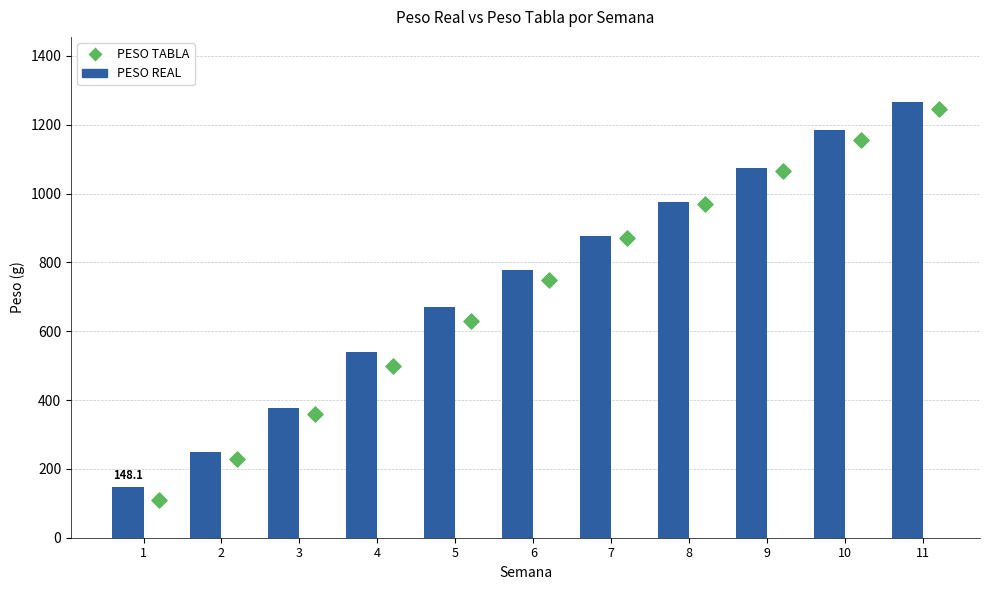

At how many categories does at least one series exceed 174?

10